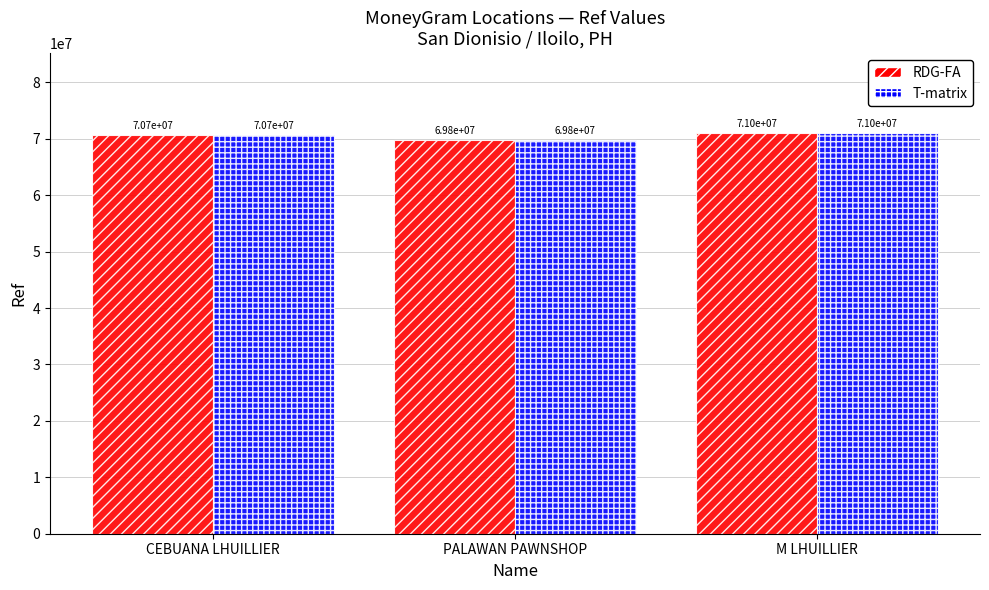

Reading right to left, what are all the values shown in this chart?

RDG-FA: 70977901	69750249	70660975
T-matrix: 70977901	69750249	70660975